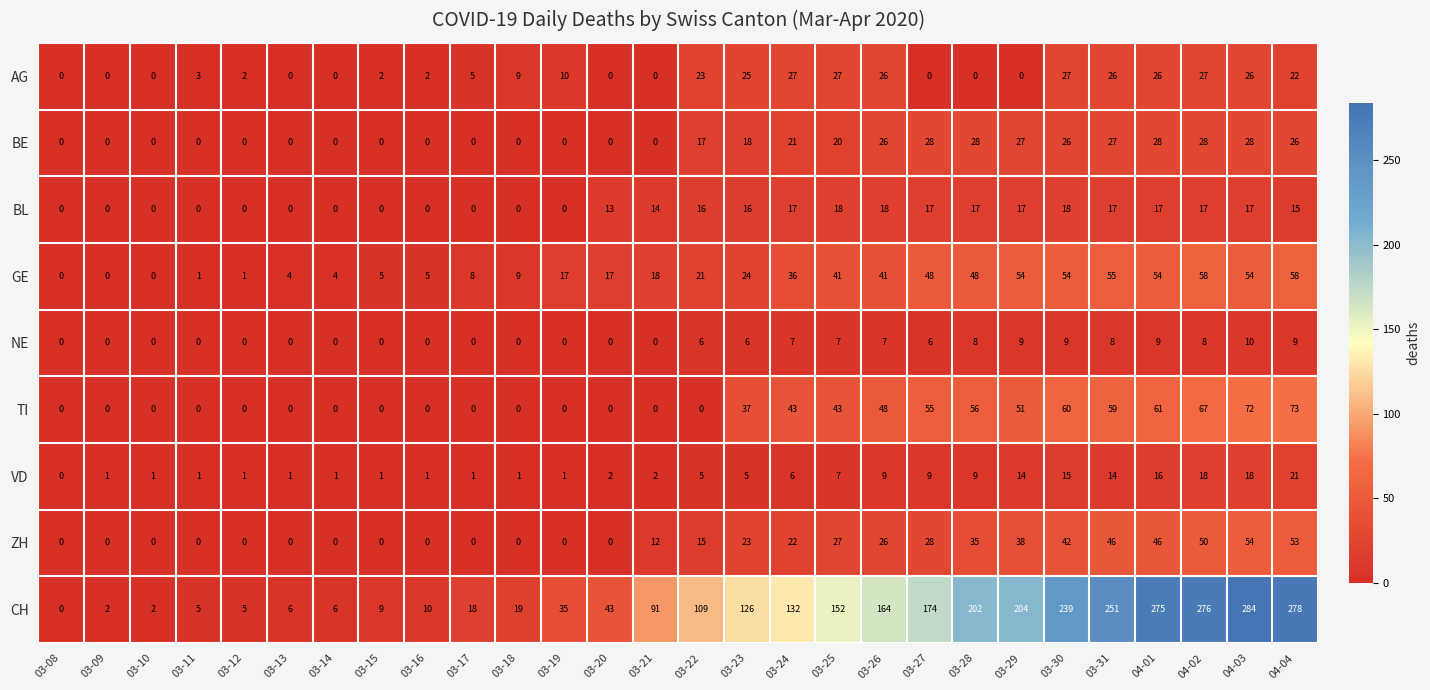

What is the spread (max minus min) of values at 03-29?

204